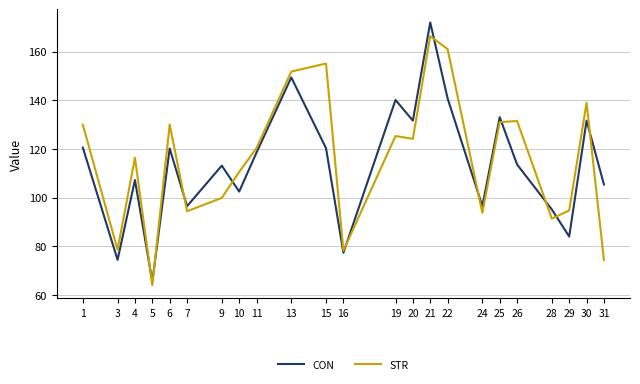

What is the total value across all series at 10?

213.1